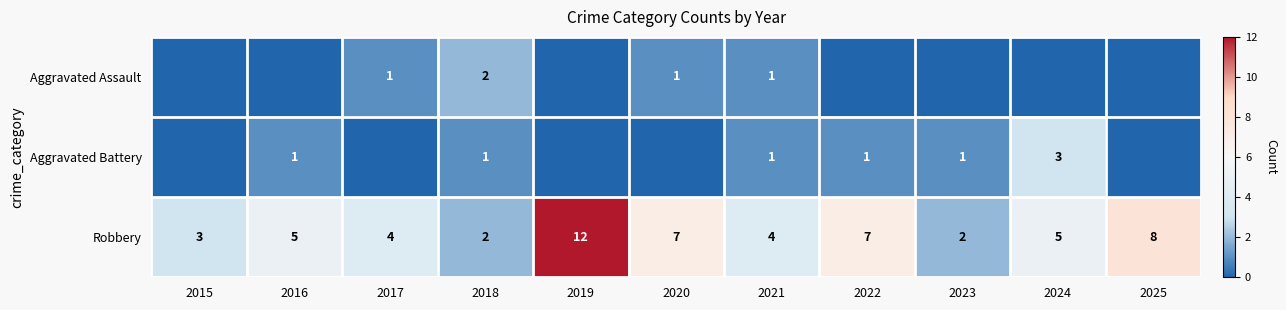

At how many categories does at least one series exceed 1?

11